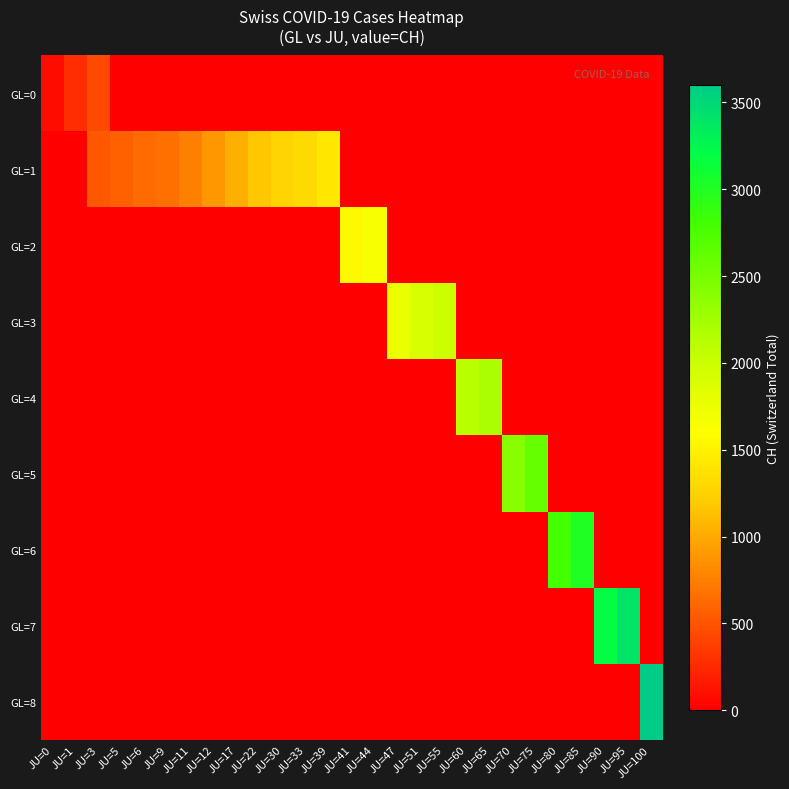

What is the spread (max minus min) of values at JU=44?

1649.0